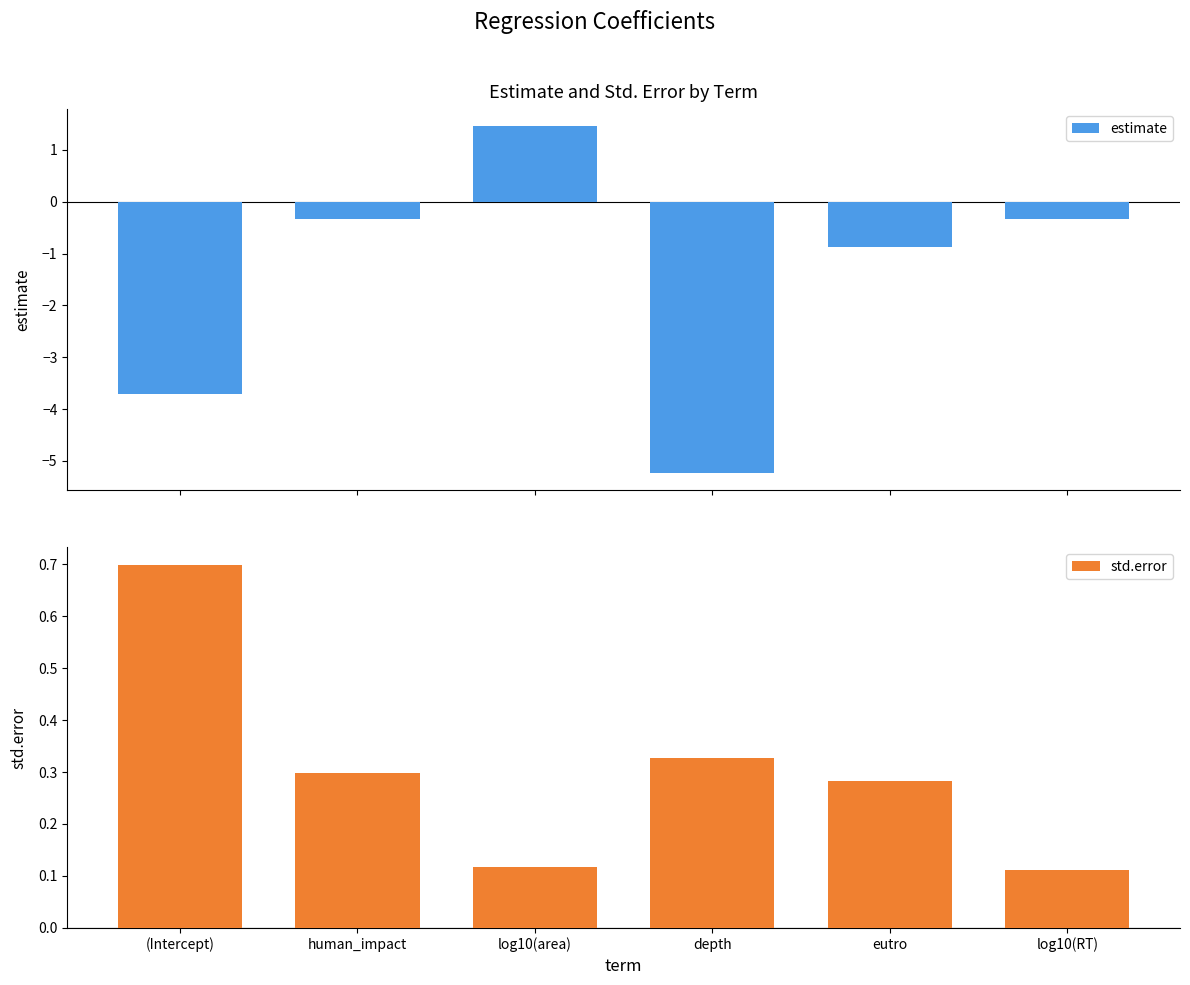

True or false: std.error has a value of 0.3 at eutro.

True